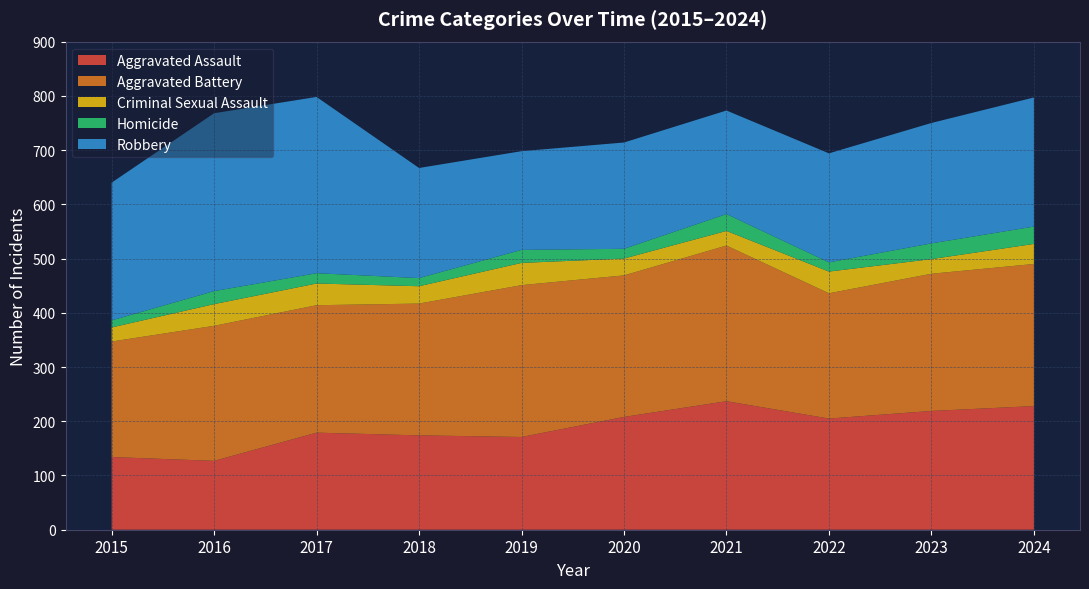

Reading left to right, extract all data points from this chart.

Aggravated Assault: 134	127	179	174	171	208	237	205	219	228
Aggravated Battery: 213	249	235	243	280	261	287	231	253	262
Criminal Sexual Assault: 26	40	40	32	41	31	27	40	27	37
Homicide: 13	24	19	15	24	18	31	17	29	32
Robbery: 254	328	325	203	182	196	191	201	222	238